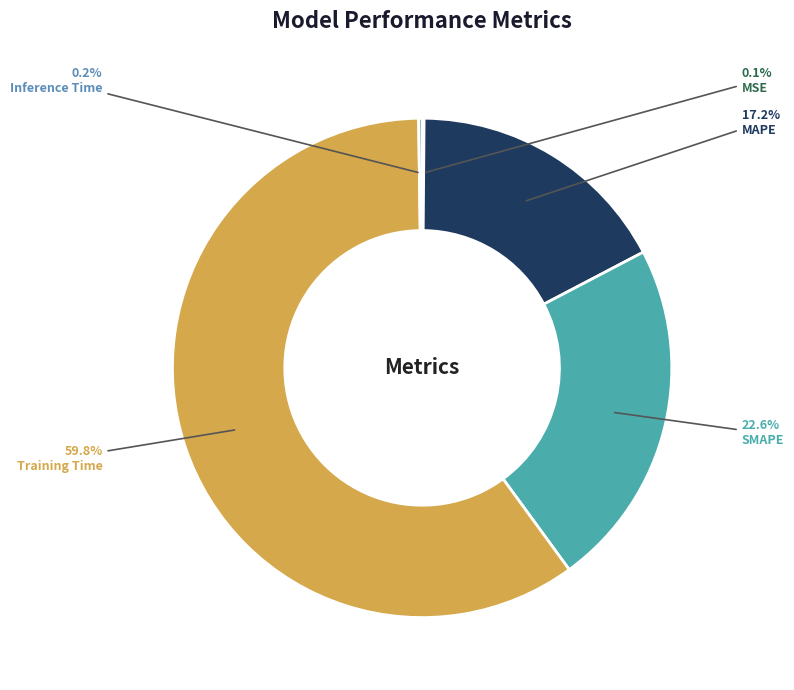

Which has a higher value, MAPE or Training Time?

Training Time